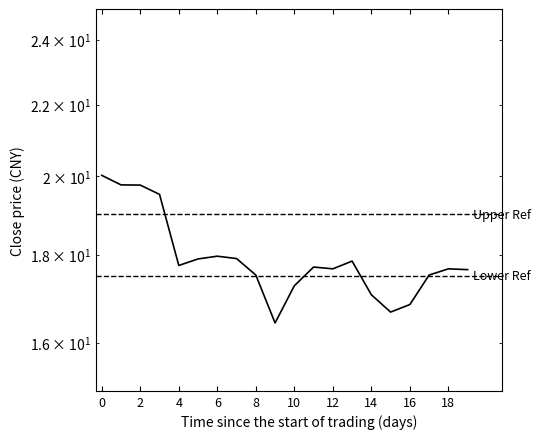

What is the difference between the maximum and second lowest values?

3.3